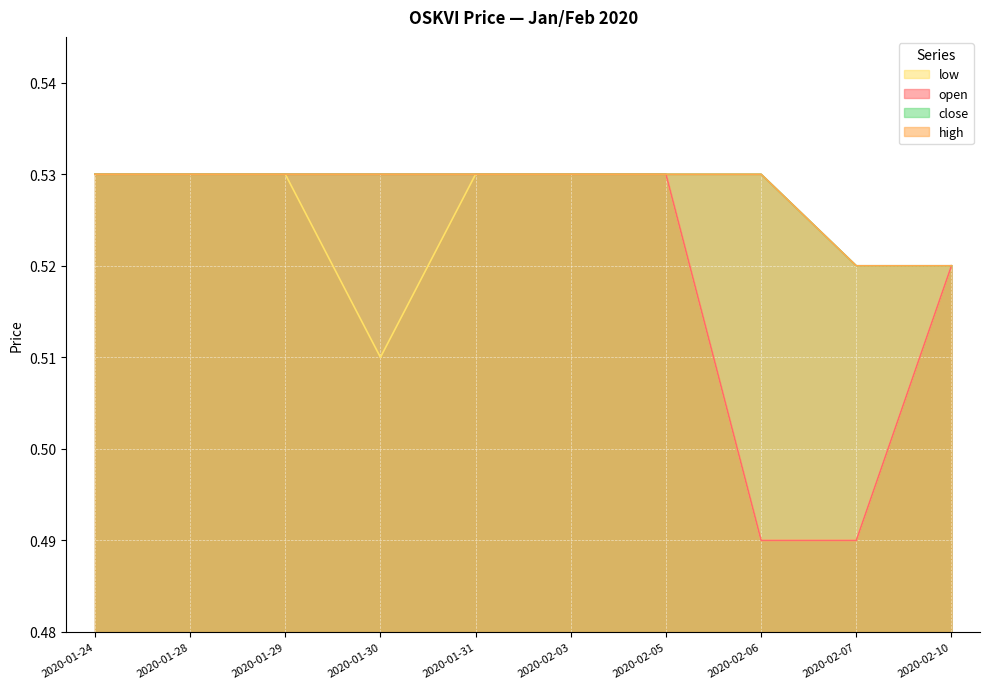

What is the sum of all close values?

5.3